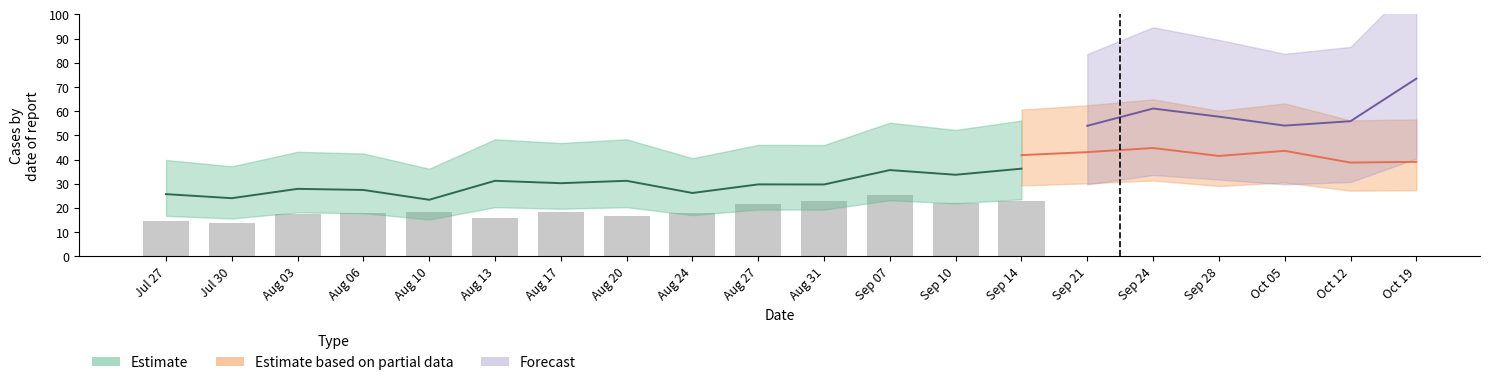

True or false: the data shows 13.7 at Jul 30.

True